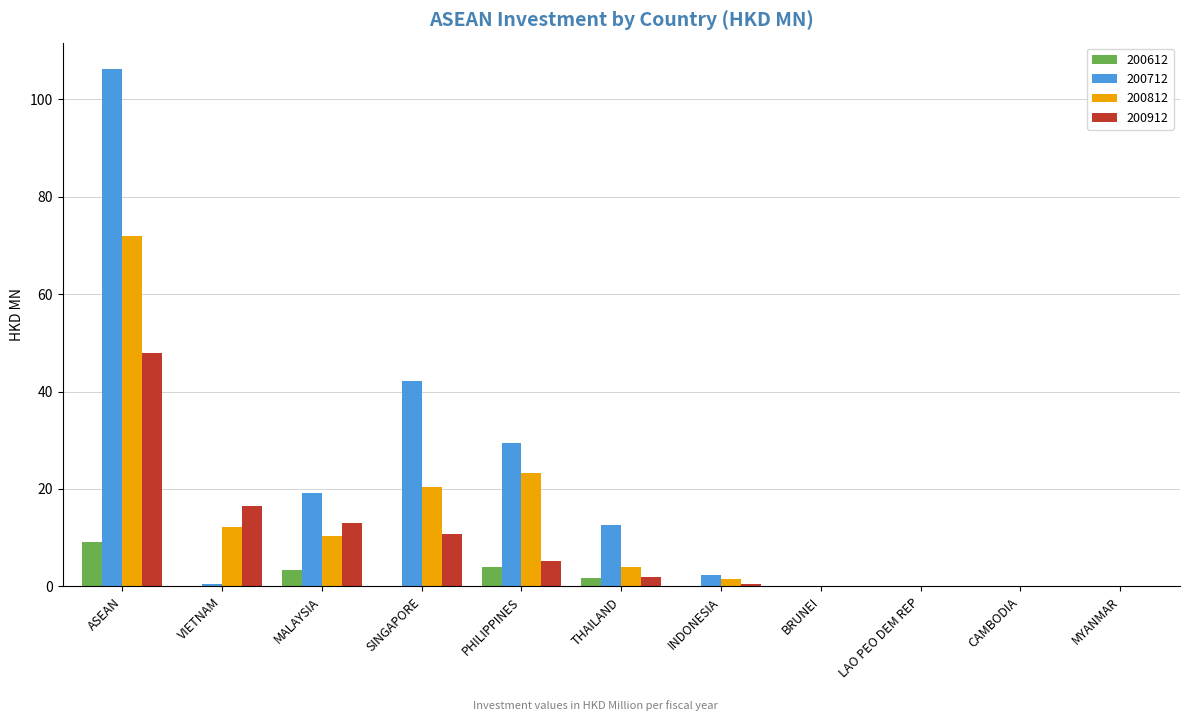

Between VIETNAM and LAO PEO DEM REP, which series saw the biggest shift?

200912